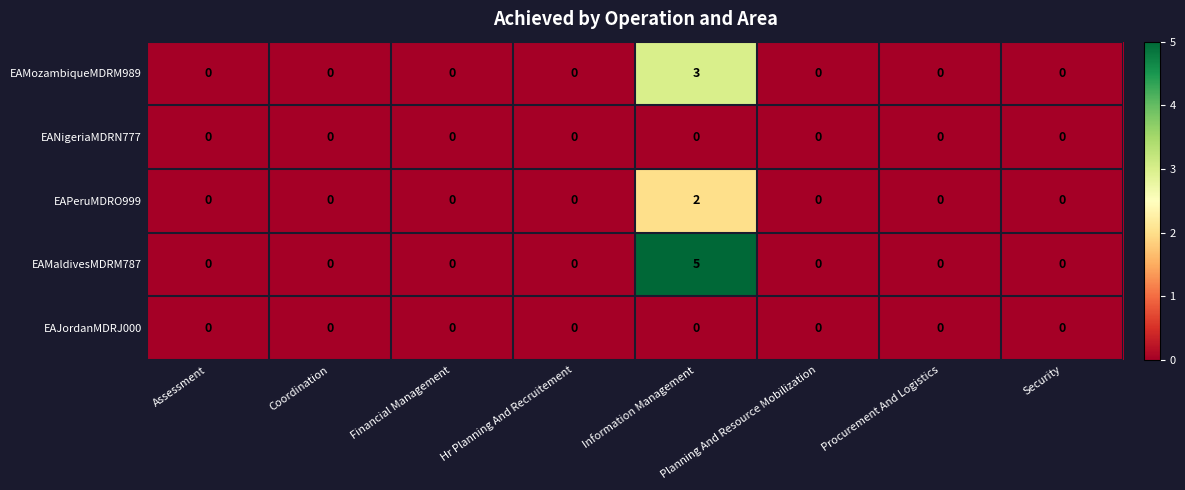

Which series has the largest range (max minus min)?

EAMaldivesMDRM787